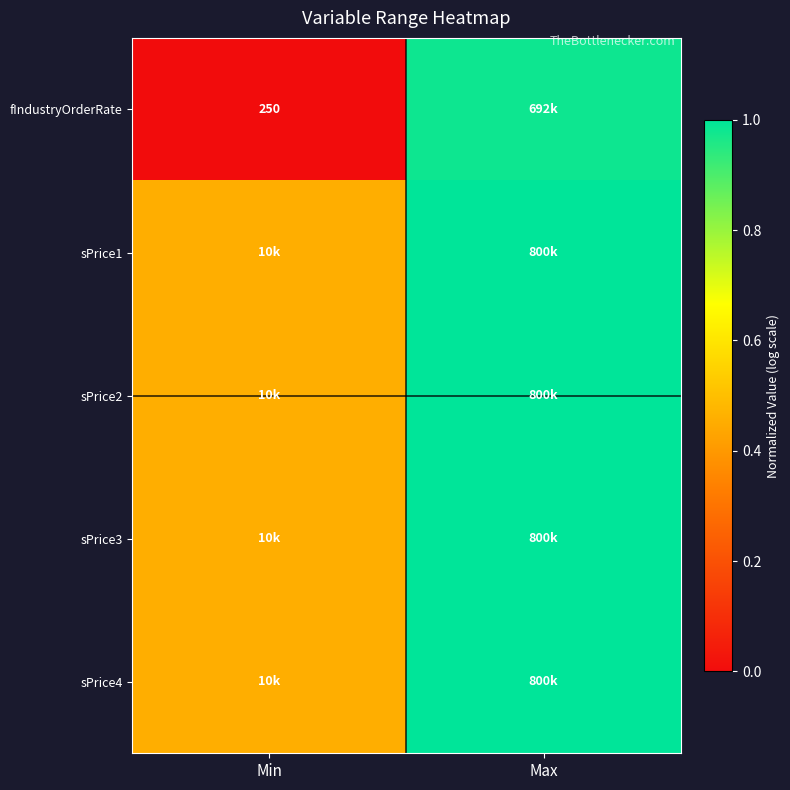

At which category does the chart reach its minimum across all series?

Min